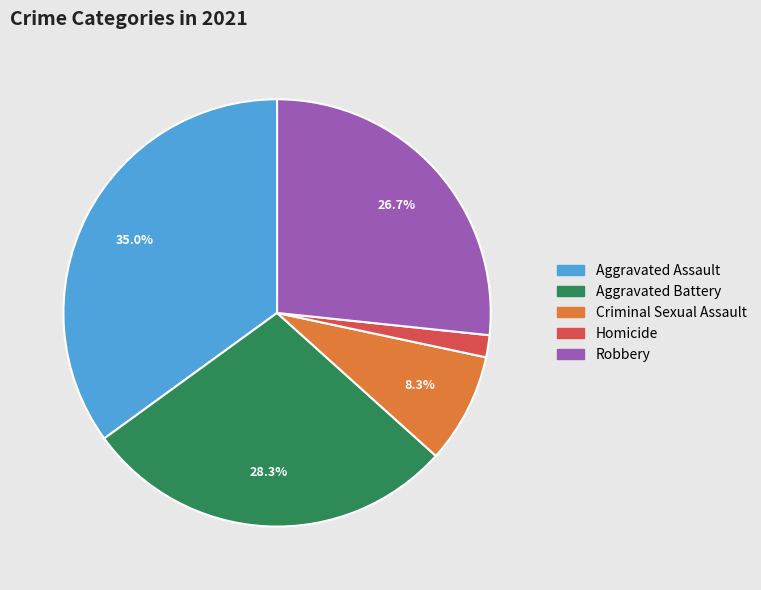

Which category has the smallest portion of the pie?

Homicide